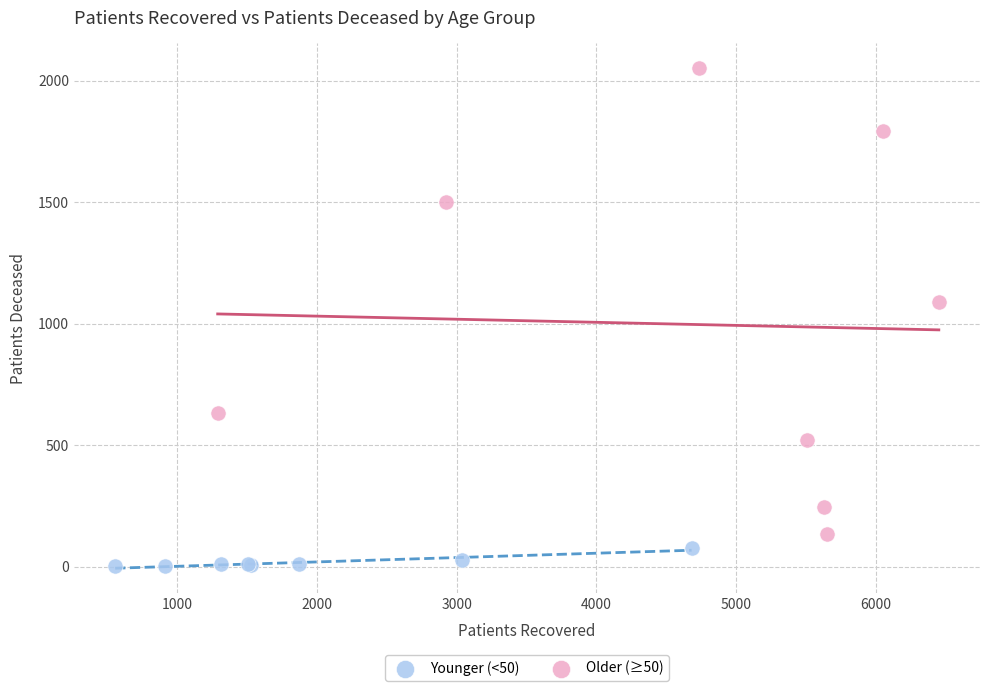

Which series reaches the maximum Y coordinate?

Older (≥50)